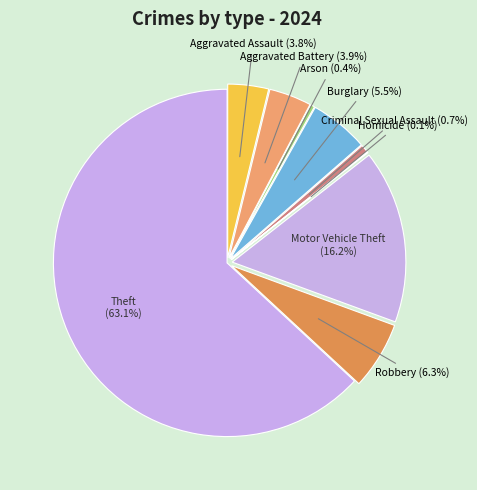

What is the largest slice in the pie chart?

Theft